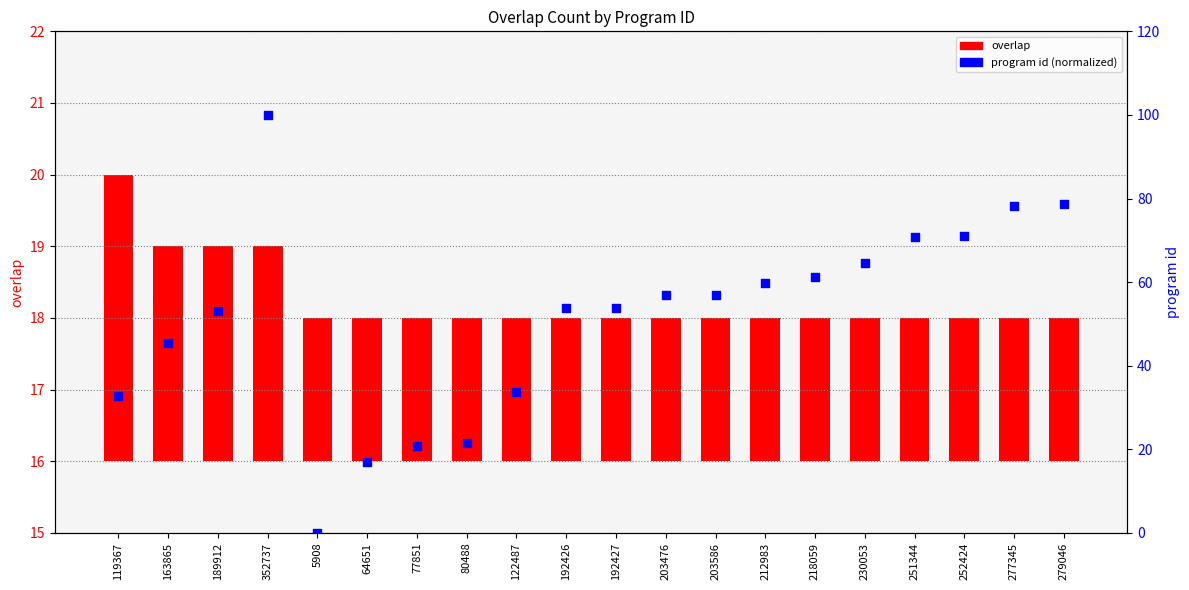

What are all the series names shown in the legend?

overlap, program id (normalized)